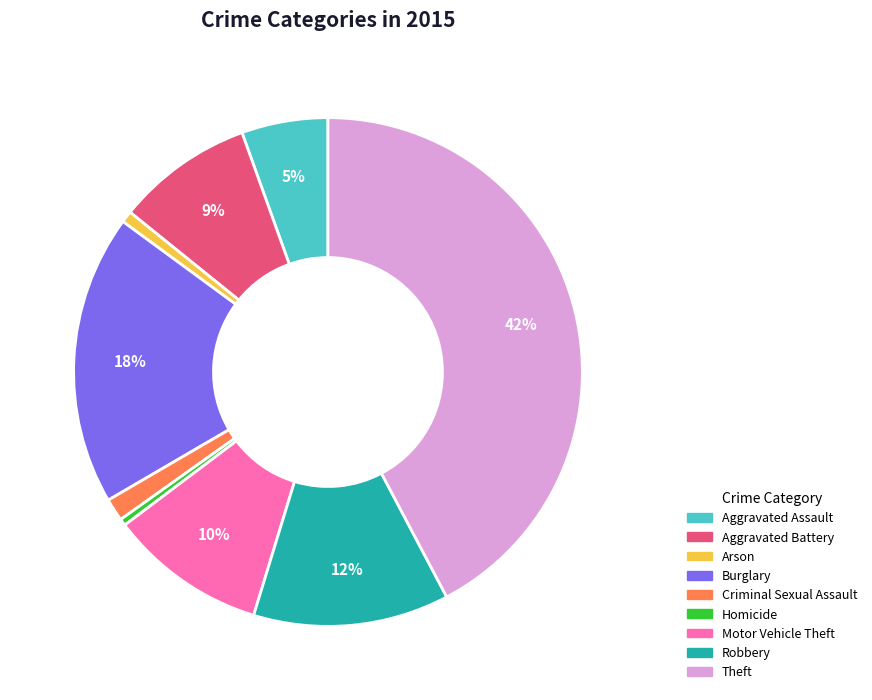

Does Arson account for over 50% of the chart?

No